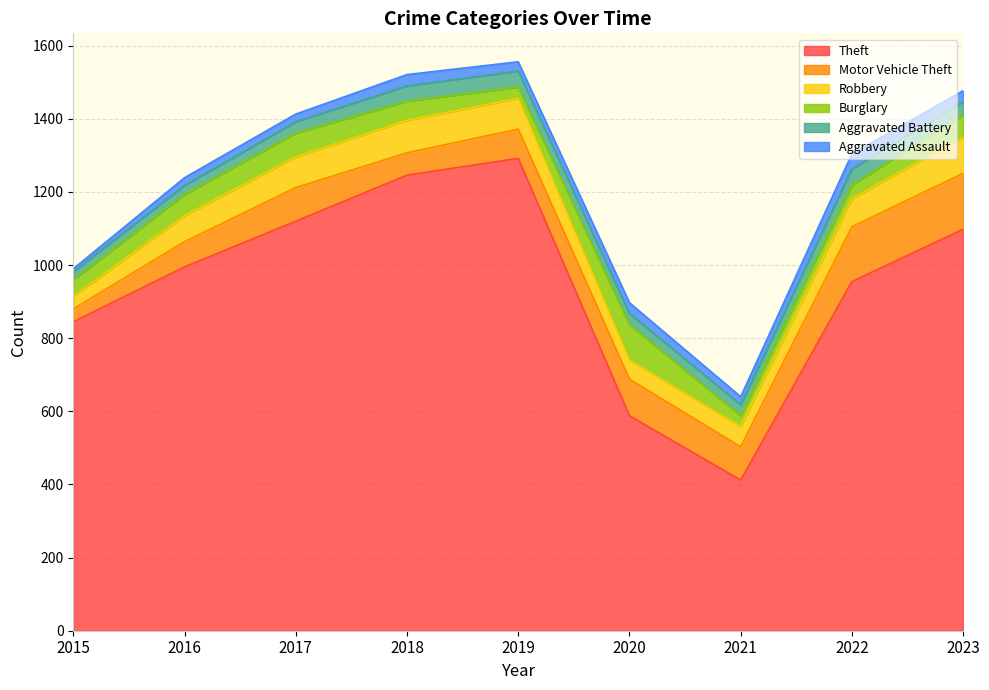

Reading right to left, list all the values displayed in this chart.

Theft: 1098	955	412	588	1292	1246	1120	995	845
Motor Vehicle Theft: 153	150	91	100	80	61	92	69	35
Robbery: 99	77	55	52	84	89	84	71	35
Burglary: 61	37	30	97	31	52	65	58	45
Aggravated Battery: 36	44	30	31	44	42	31	25	22
Aggravated Assault: 30	41	22	29	25	31	21	21	8